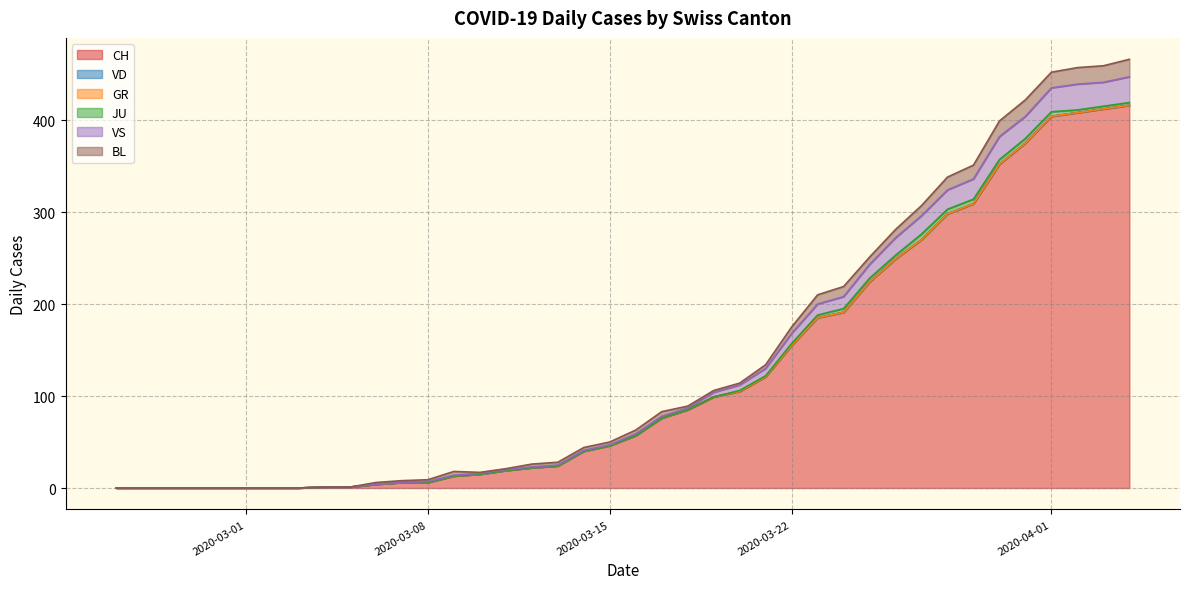

True or false: JU and VD cross at least once.

False